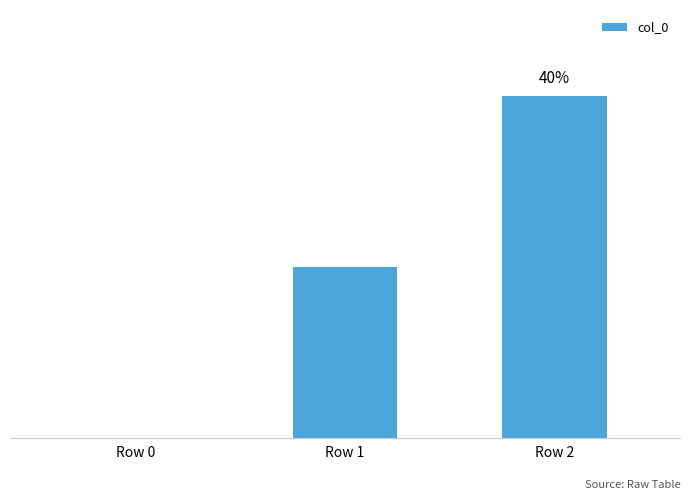

How many categories are shown in the chart?

3